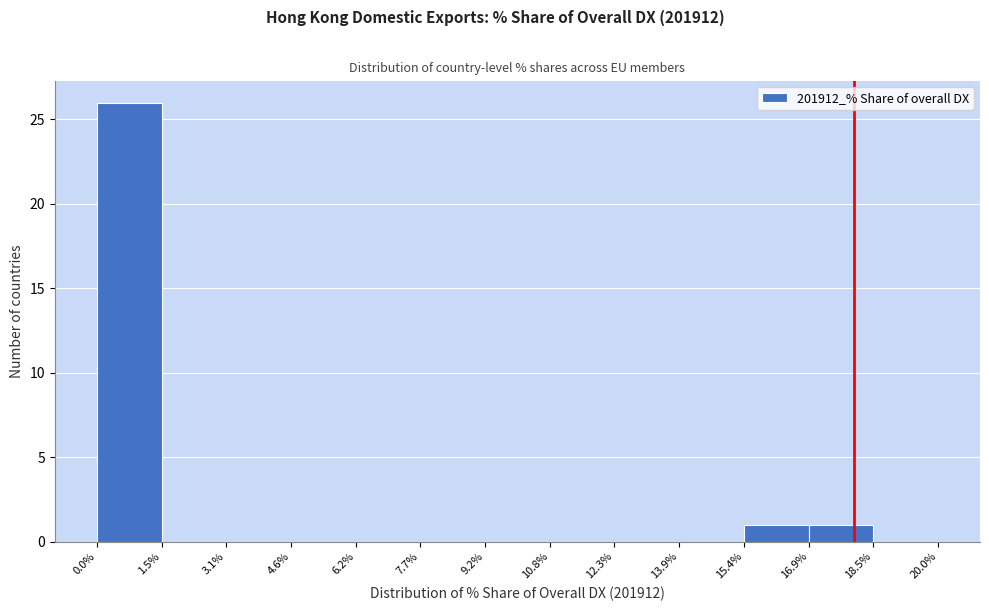

Over which range of the x-axis is the bar tallest?

0.0% to 1.5%